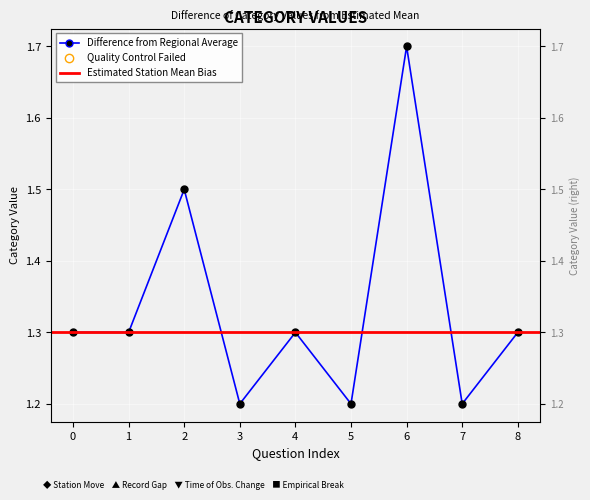

What is the value of the 8th point from the left?

1.2